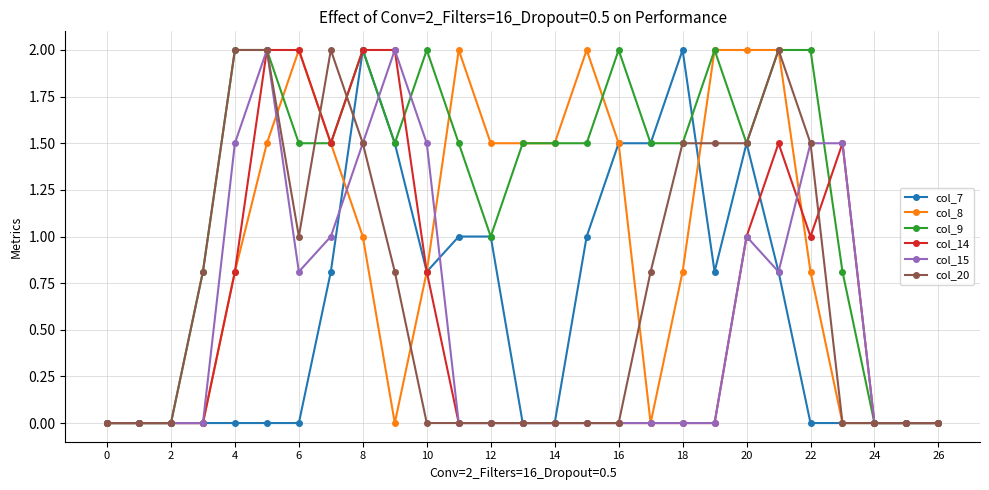

What is the value of the col_15 point at the 11th from the left?

1.5